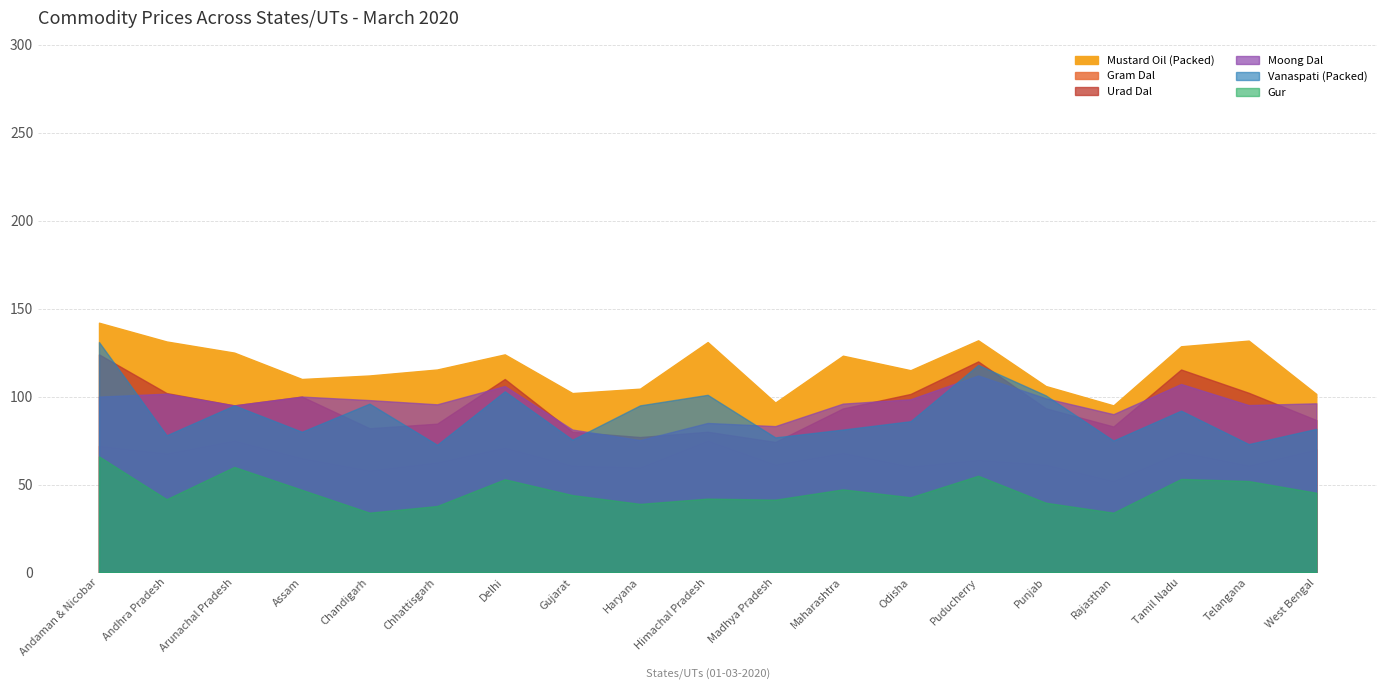

What is the highest value of the Moong Dal series?

112.0